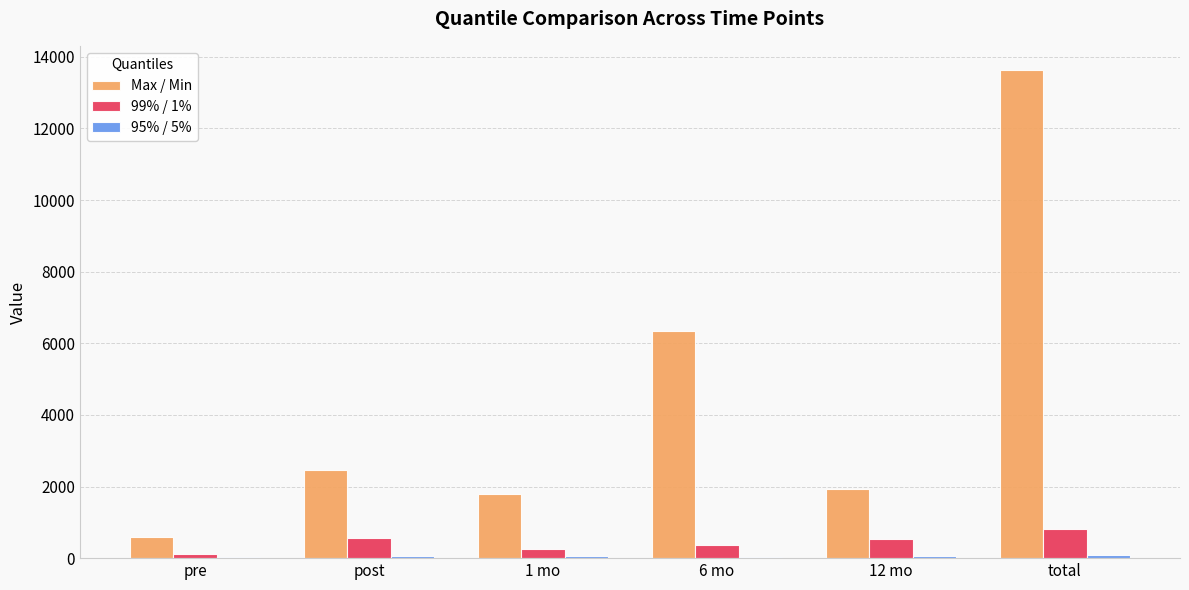

The value of Max / Min at 1 mo is 1779.2. True or false?

True